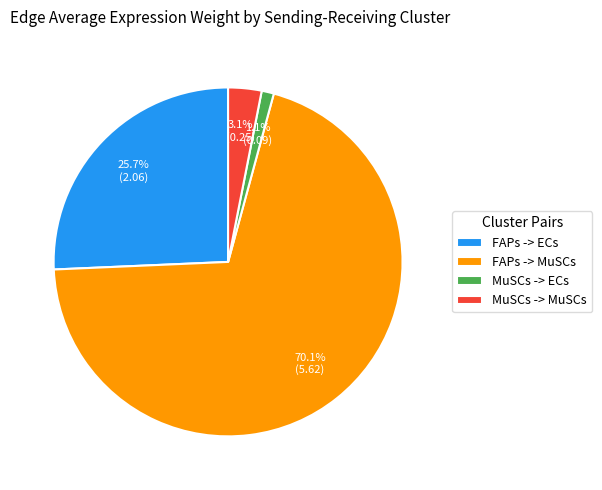

To the nearest percent, what is the difference between the largest and smallest slice percentages?

69%